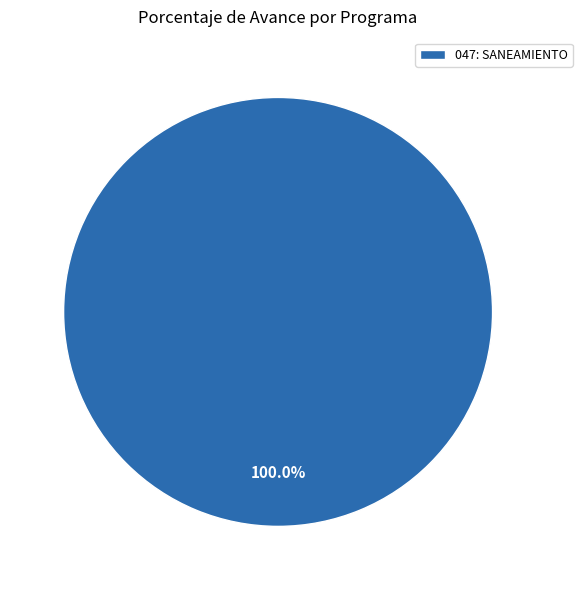

To the nearest percent, what portion does 047: SANEAMIENTO represent?

100%